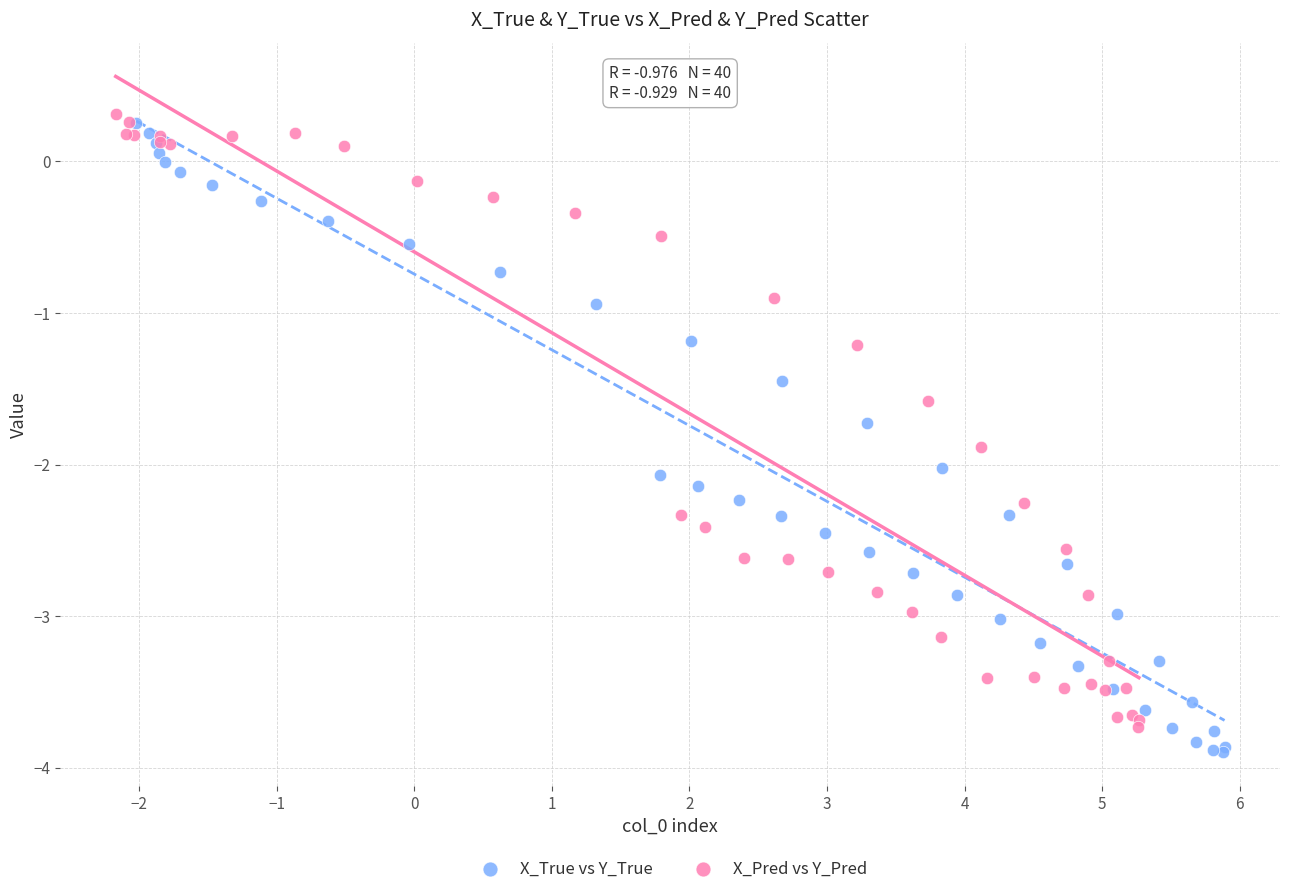

Which series reaches the minimum Y coordinate?

X_True vs Y_True